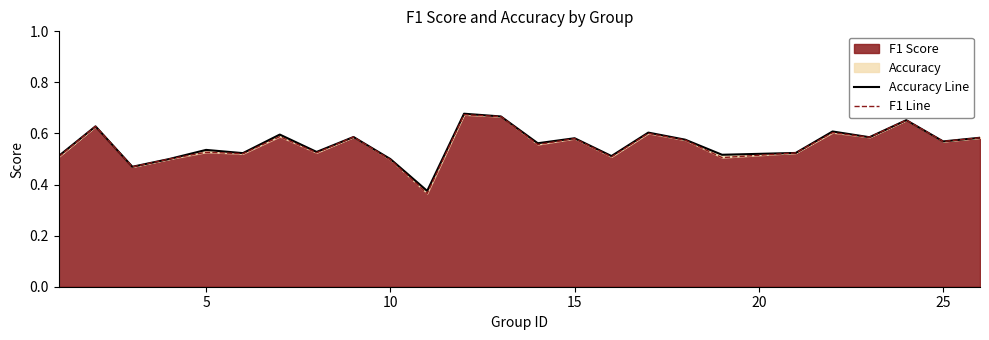

Between 14 and 15, which series saw the biggest shift?

F1 Line